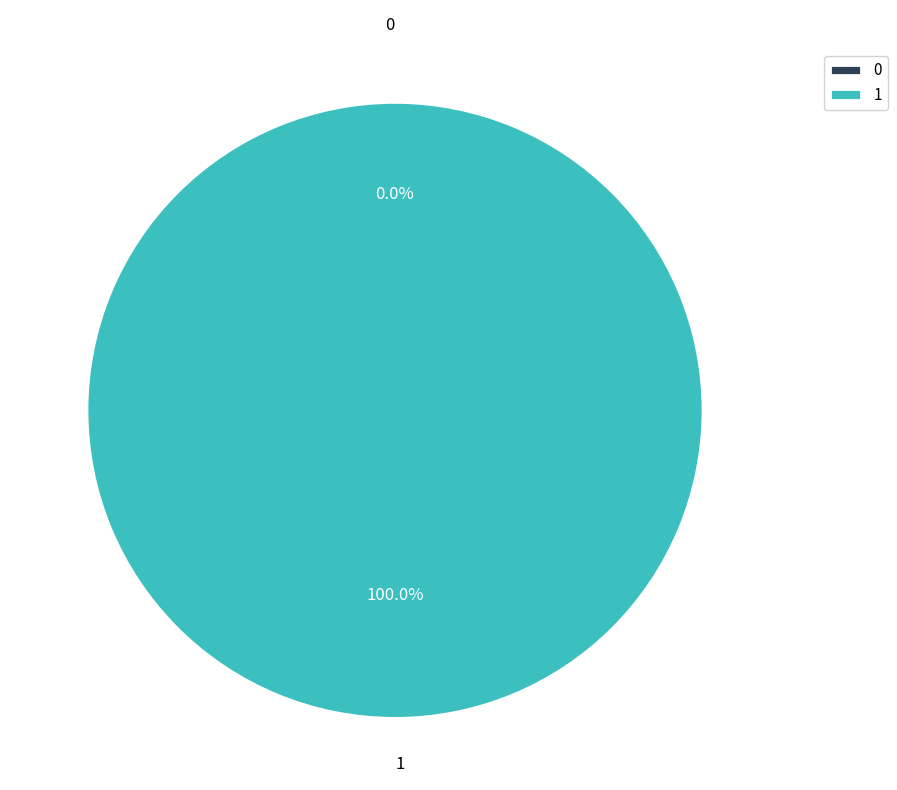

Is there a majority slice in this chart?

Yes